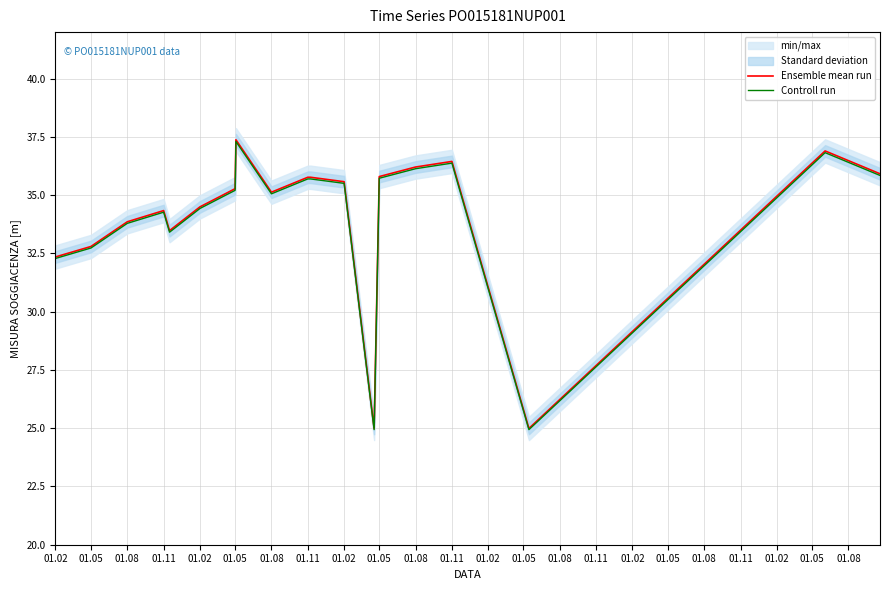

True or false: Controll run and Ensemble mean run cross at least once.

False